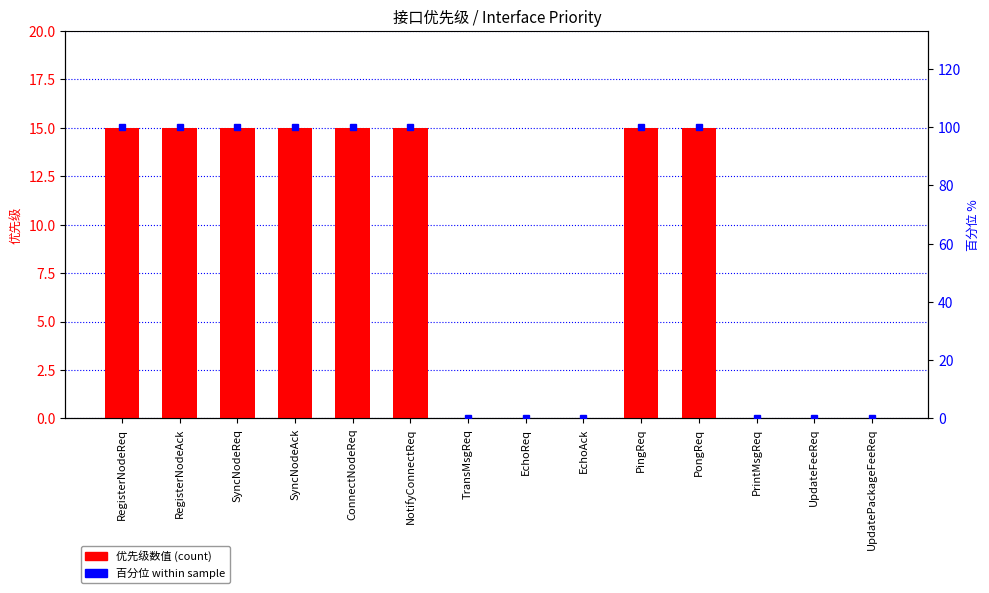

What position from the right is TransMsgReq?

8